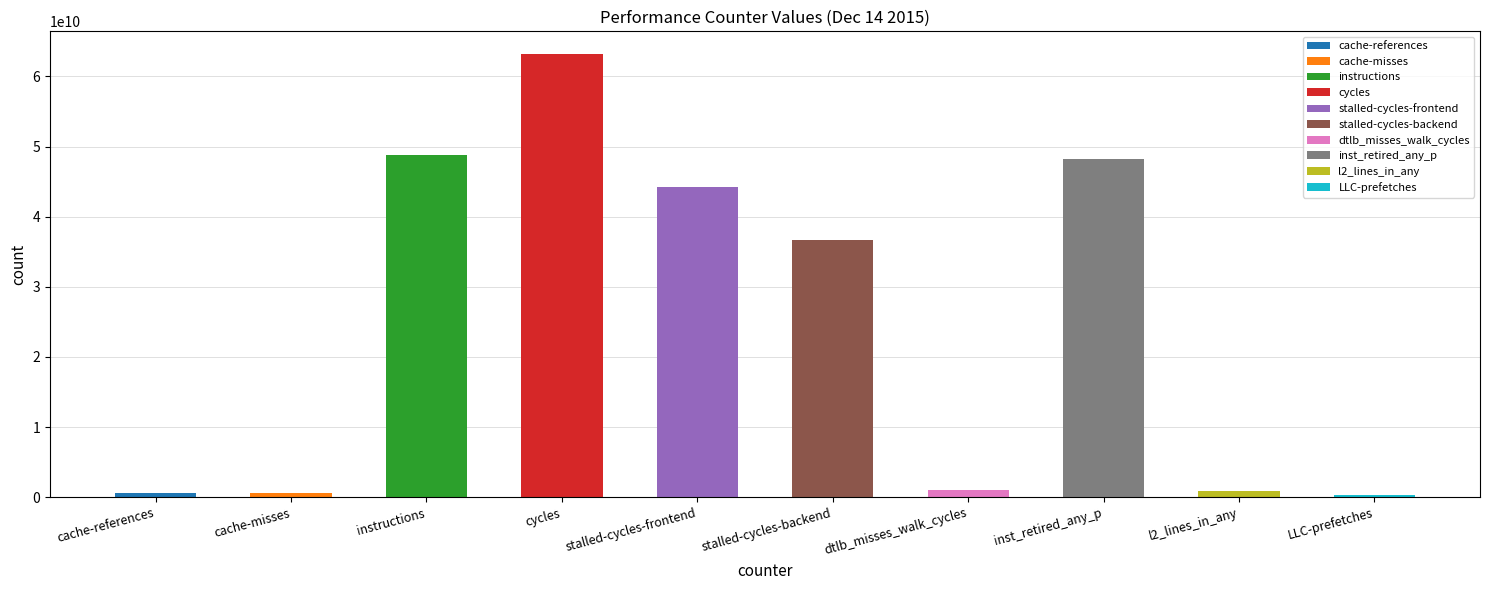

The chart shows a value of 25049042545 at inst_retired_any_p. True or false?

False